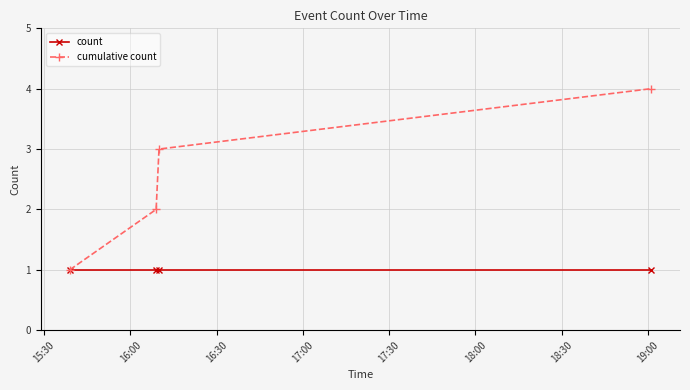

Which series has the widest spread of values?

cumulative count